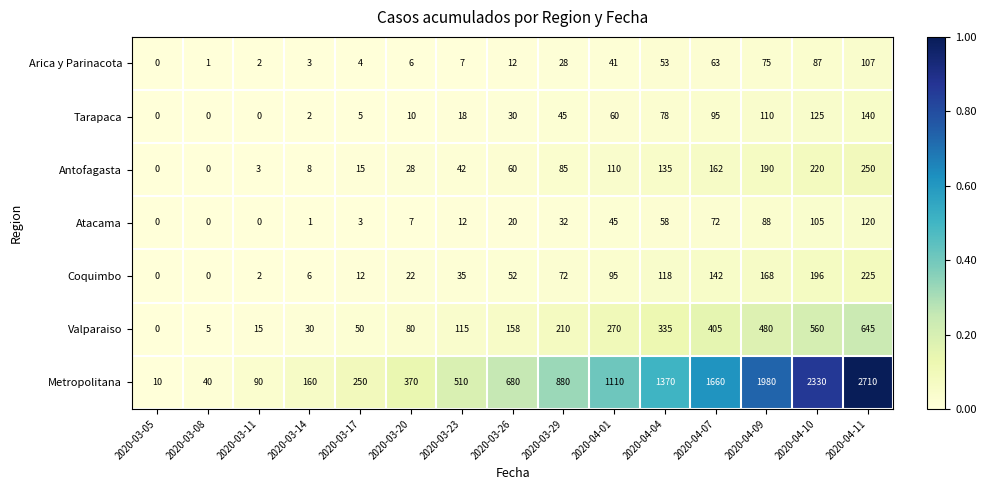

True or false: Metropolitana has a value of 211 at 2020-03-20.

False